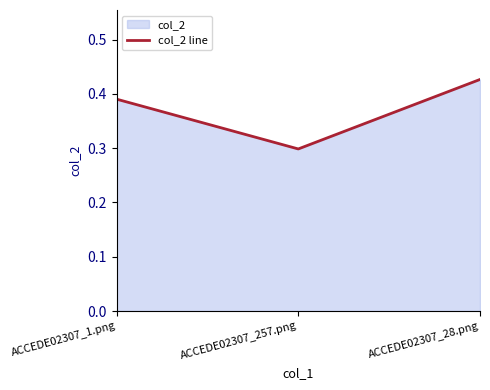

Rank the categories by value from highest to lowest.

ACCEDE02307_28.png, ACCEDE02307_1.png, ACCEDE02307_257.png